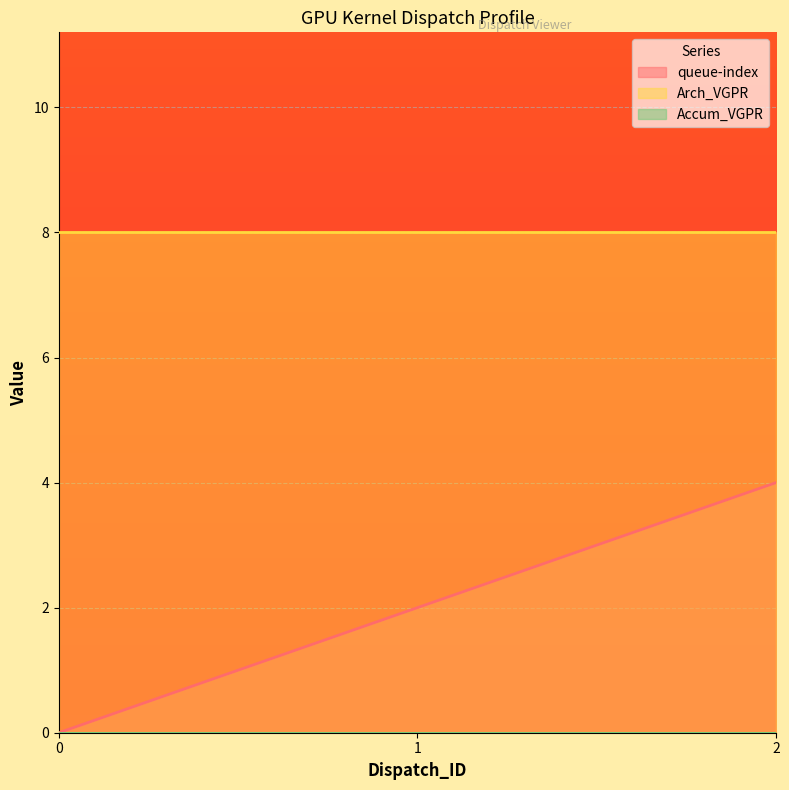

The Accum_VGPR series shows 0 at 0. True or false?

True